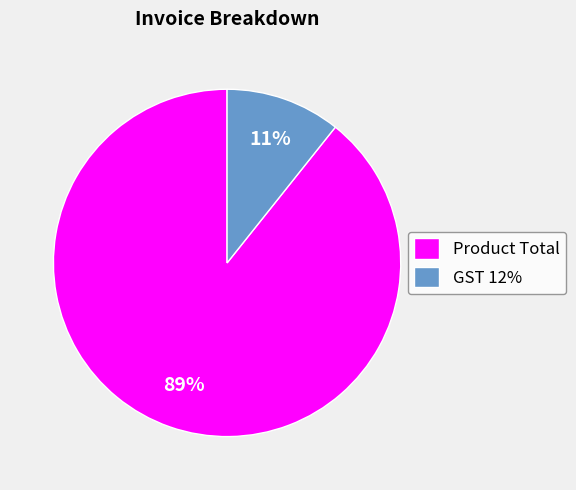

Rank the categories by value from lowest to highest.

GST 12%, Product Total